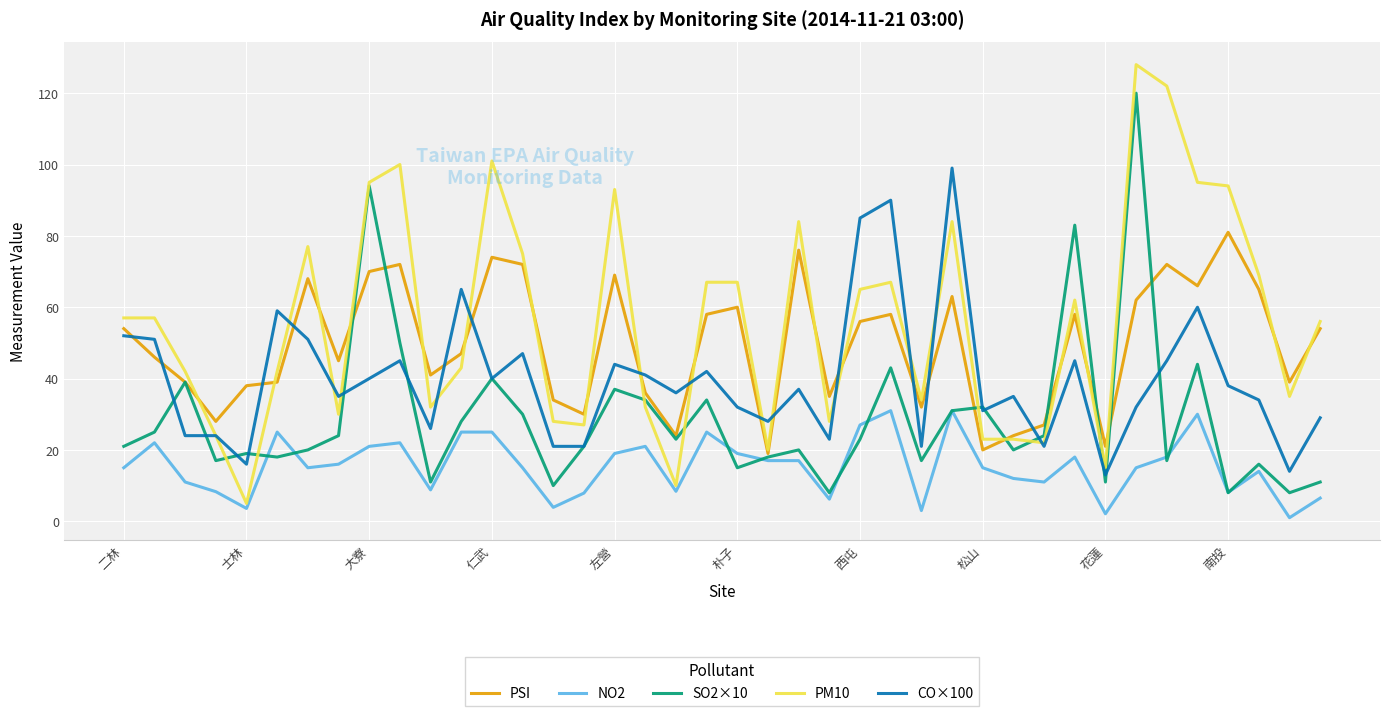

At how many categories does at least one series exceed 64?

19